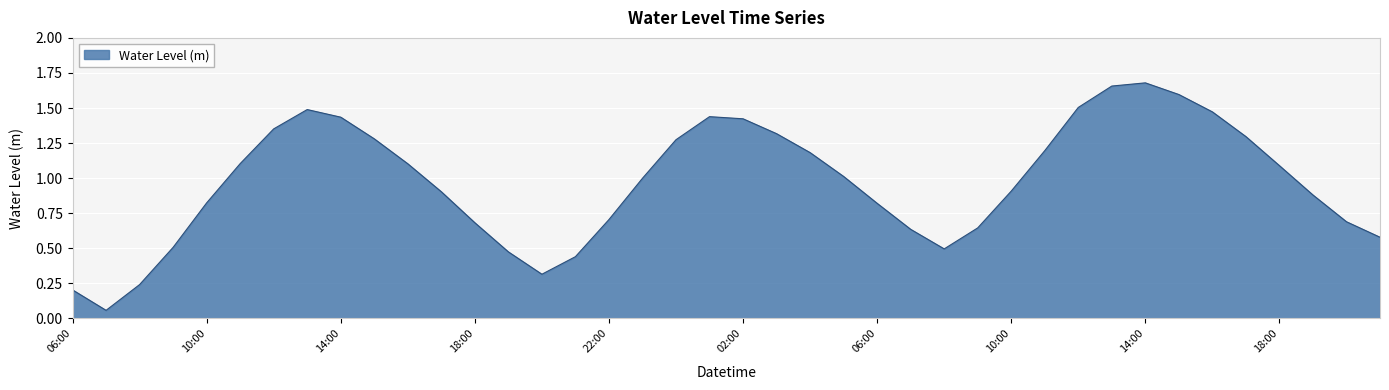

Rank the categories by value from highest to lowest.

14:00, 13:00, 15:00, 12:00, 13:00, 16:00, 01:00, 14:00, 02:00, 12:00, 03:00, 17:00, 15:00, 00:00, 11:00, 04:00, 11:00, 16:00, 18:00, 05:00, 23:00, 10:00, 17:00, 19:00, 10:00, 06:00, 22:00, 20:00, 18:00, 09:00, 07:00, 21:00, 09:00, 08:00, 19:00, 21:00, 20:00, 08:00, 06:00, 07:00